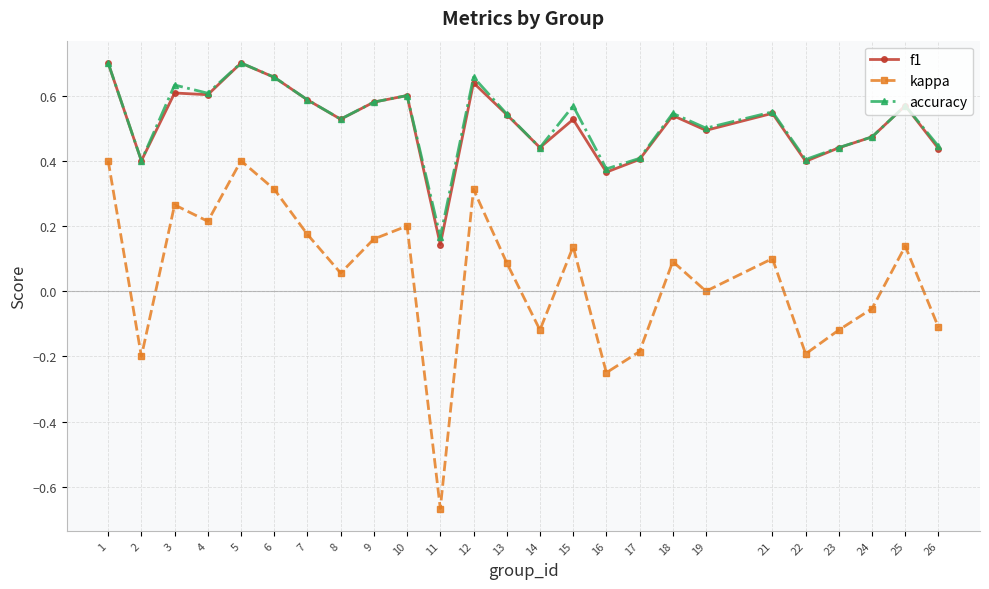

Is the value of kappa at 3 greater than the value of accuracy at 18?

No